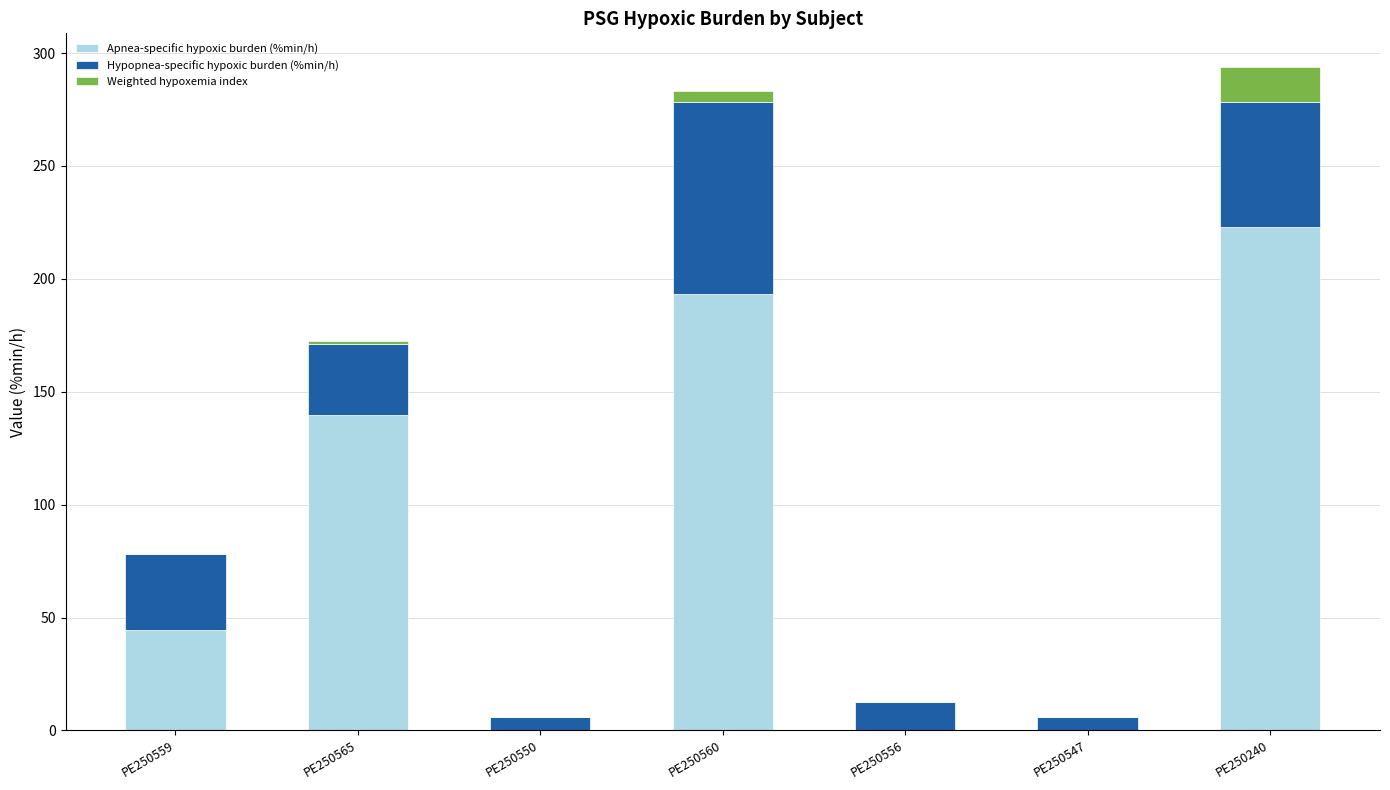

True or false: Apnea-specific hypoxic burden (%min/h) has a value of 193.1 at PE250560.

True